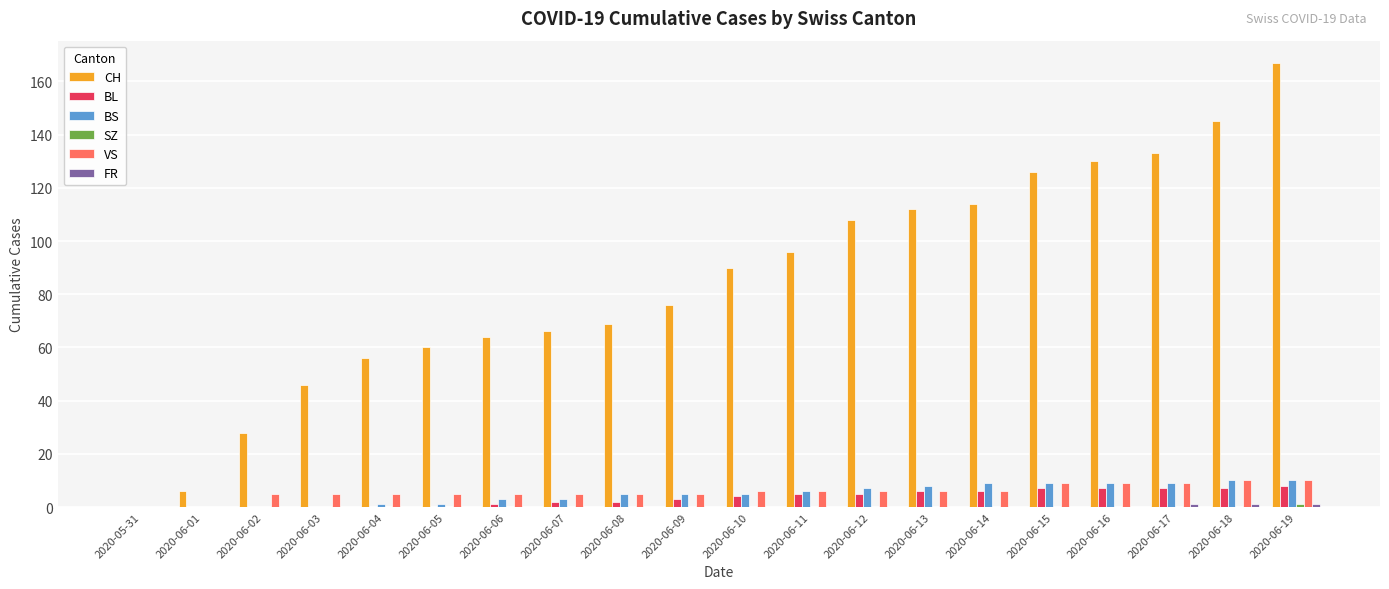

Which series changed the most between 2020-06-07 and 2020-06-08?

CH